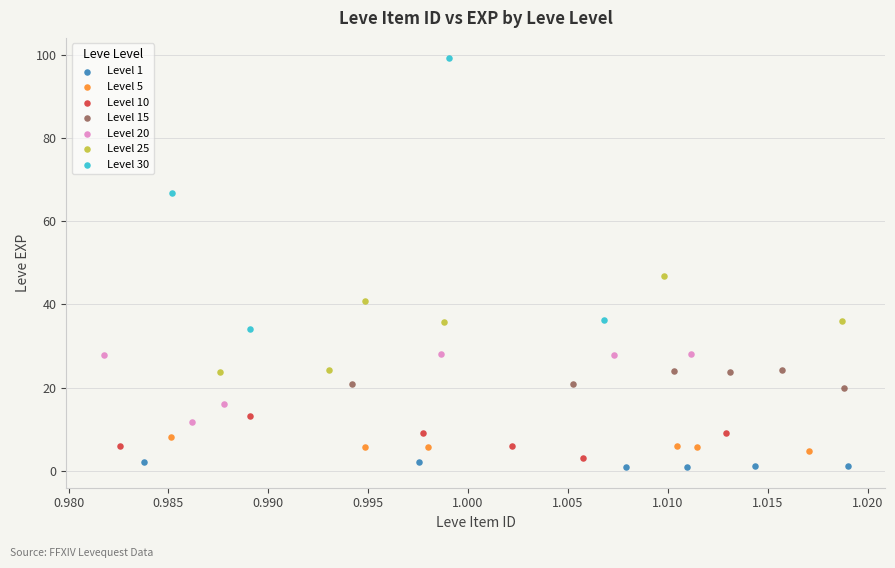

Which series reaches the maximum Y coordinate?

Level 30